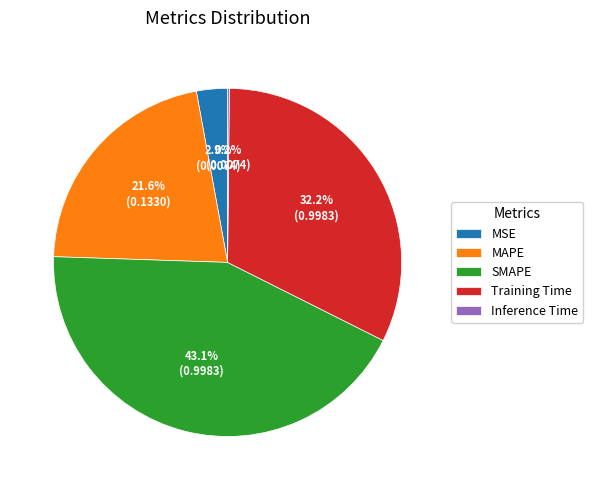

To the nearest percent, what percentage of the pie is Training Time?

32%